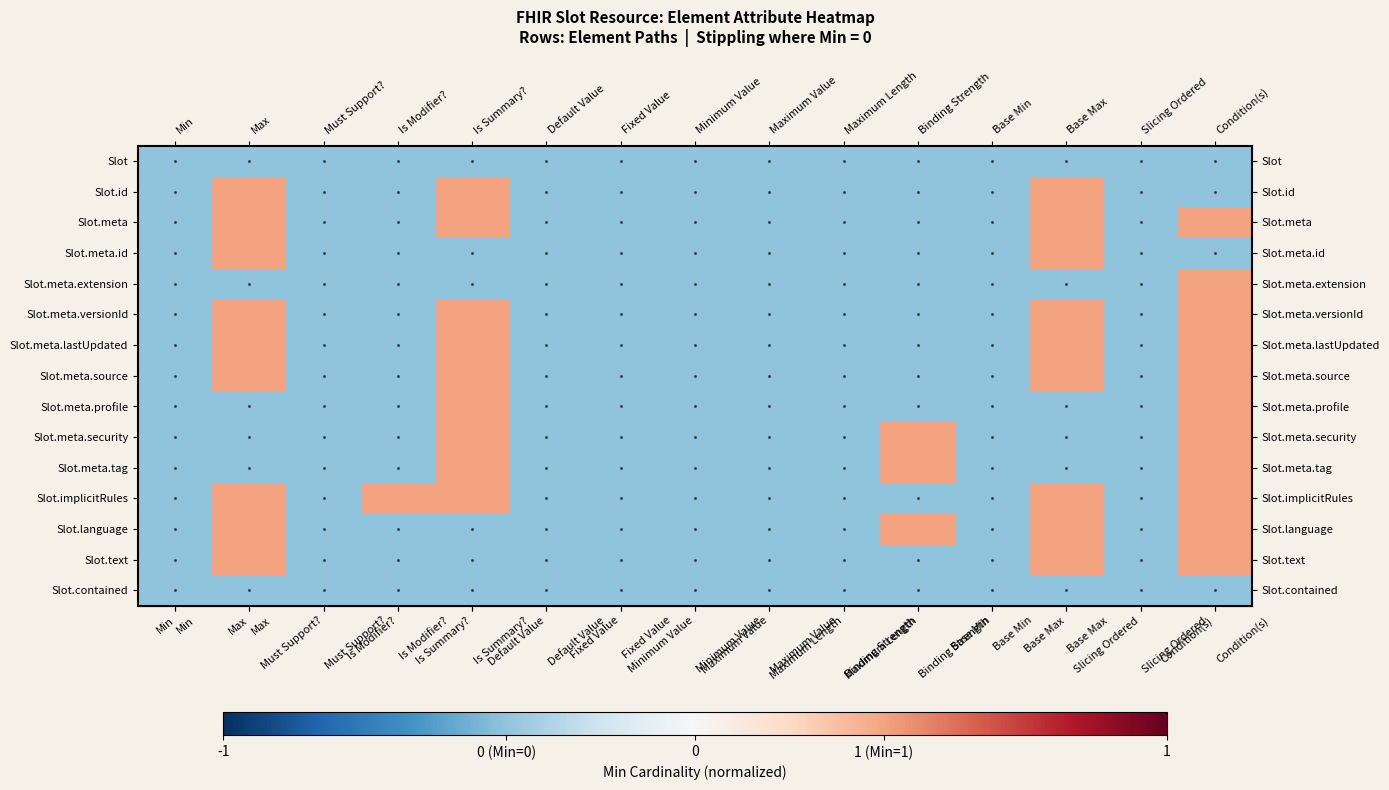

Reading right to left, list all the values displayed in this chart.

row_0: Condition(s)=-0.4	Slicing Ordered=-0.4	Base Max=-0.4	Base Min=-0.4	Binding Strength=-0.4	Maximum Length=-0.4	Maximum Value=-0.4	Minimum Value=-0.4	Fixed Value=-0.4	Default Value=-0.4	Is Summary?=-0.4	Is Modifier?=-0.4	Must Support?=-0.4	Max=-0.4	Min=-0.4
row_1: Condition(s)=-0.4	Slicing Ordered=-0.4	Base Max=0.4	Base Min=-0.4	Binding Strength=-0.4	Maximum Length=-0.4	Maximum Value=-0.4	Minimum Value=-0.4	Fixed Value=-0.4	Default Value=-0.4	Is Summary?=0.4	Is Modifier?=-0.4	Must Support?=-0.4	Max=0.4	Min=-0.4
row_2: Condition(s)=0.4	Slicing Ordered=-0.4	Base Max=0.4	Base Min=-0.4	Binding Strength=-0.4	Maximum Length=-0.4	Maximum Value=-0.4	Minimum Value=-0.4	Fixed Value=-0.4	Default Value=-0.4	Is Summary?=0.4	Is Modifier?=-0.4	Must Support?=-0.4	Max=0.4	Min=-0.4
row_3: Condition(s)=-0.4	Slicing Ordered=-0.4	Base Max=0.4	Base Min=-0.4	Binding Strength=-0.4	Maximum Length=-0.4	Maximum Value=-0.4	Minimum Value=-0.4	Fixed Value=-0.4	Default Value=-0.4	Is Summary?=-0.4	Is Modifier?=-0.4	Must Support?=-0.4	Max=0.4	Min=-0.4
row_4: Condition(s)=0.4	Slicing Ordered=-0.4	Base Max=-0.4	Base Min=-0.4	Binding Strength=-0.4	Maximum Length=-0.4	Maximum Value=-0.4	Minimum Value=-0.4	Fixed Value=-0.4	Default Value=-0.4	Is Summary?=-0.4	Is Modifier?=-0.4	Must Support?=-0.4	Max=-0.4	Min=-0.4
row_5: Condition(s)=0.4	Slicing Ordered=-0.4	Base Max=0.4	Base Min=-0.4	Binding Strength=-0.4	Maximum Length=-0.4	Maximum Value=-0.4	Minimum Value=-0.4	Fixed Value=-0.4	Default Value=-0.4	Is Summary?=0.4	Is Modifier?=-0.4	Must Support?=-0.4	Max=0.4	Min=-0.4
row_6: Condition(s)=0.4	Slicing Ordered=-0.4	Base Max=0.4	Base Min=-0.4	Binding Strength=-0.4	Maximum Length=-0.4	Maximum Value=-0.4	Minimum Value=-0.4	Fixed Value=-0.4	Default Value=-0.4	Is Summary?=0.4	Is Modifier?=-0.4	Must Support?=-0.4	Max=0.4	Min=-0.4
row_7: Condition(s)=0.4	Slicing Ordered=-0.4	Base Max=0.4	Base Min=-0.4	Binding Strength=-0.4	Maximum Length=-0.4	Maximum Value=-0.4	Minimum Value=-0.4	Fixed Value=-0.4	Default Value=-0.4	Is Summary?=0.4	Is Modifier?=-0.4	Must Support?=-0.4	Max=0.4	Min=-0.4
row_8: Condition(s)=0.4	Slicing Ordered=-0.4	Base Max=-0.4	Base Min=-0.4	Binding Strength=-0.4	Maximum Length=-0.4	Maximum Value=-0.4	Minimum Value=-0.4	Fixed Value=-0.4	Default Value=-0.4	Is Summary?=0.4	Is Modifier?=-0.4	Must Support?=-0.4	Max=-0.4	Min=-0.4
row_9: Condition(s)=0.4	Slicing Ordered=-0.4	Base Max=-0.4	Base Min=-0.4	Binding Strength=0.4	Maximum Length=-0.4	Maximum Value=-0.4	Minimum Value=-0.4	Fixed Value=-0.4	Default Value=-0.4	Is Summary?=0.4	Is Modifier?=-0.4	Must Support?=-0.4	Max=-0.4	Min=-0.4
row_10: Condition(s)=0.4	Slicing Ordered=-0.4	Base Max=-0.4	Base Min=-0.4	Binding Strength=0.4	Maximum Length=-0.4	Maximum Value=-0.4	Minimum Value=-0.4	Fixed Value=-0.4	Default Value=-0.4	Is Summary?=0.4	Is Modifier?=-0.4	Must Support?=-0.4	Max=-0.4	Min=-0.4
row_11: Condition(s)=0.4	Slicing Ordered=-0.4	Base Max=0.4	Base Min=-0.4	Binding Strength=-0.4	Maximum Length=-0.4	Maximum Value=-0.4	Minimum Value=-0.4	Fixed Value=-0.4	Default Value=-0.4	Is Summary?=0.4	Is Modifier?=0.4	Must Support?=-0.4	Max=0.4	Min=-0.4
row_12: Condition(s)=0.4	Slicing Ordered=-0.4	Base Max=0.4	Base Min=-0.4	Binding Strength=0.4	Maximum Length=-0.4	Maximum Value=-0.4	Minimum Value=-0.4	Fixed Value=-0.4	Default Value=-0.4	Is Summary?=-0.4	Is Modifier?=-0.4	Must Support?=-0.4	Max=0.4	Min=-0.4
row_13: Condition(s)=0.4	Slicing Ordered=-0.4	Base Max=0.4	Base Min=-0.4	Binding Strength=-0.4	Maximum Length=-0.4	Maximum Value=-0.4	Minimum Value=-0.4	Fixed Value=-0.4	Default Value=-0.4	Is Summary?=-0.4	Is Modifier?=-0.4	Must Support?=-0.4	Max=0.4	Min=-0.4
row_14: Condition(s)=-0.4	Slicing Ordered=-0.4	Base Max=-0.4	Base Min=-0.4	Binding Strength=-0.4	Maximum Length=-0.4	Maximum Value=-0.4	Minimum Value=-0.4	Fixed Value=-0.4	Default Value=-0.4	Is Summary?=-0.4	Is Modifier?=-0.4	Must Support?=-0.4	Max=-0.4	Min=-0.4